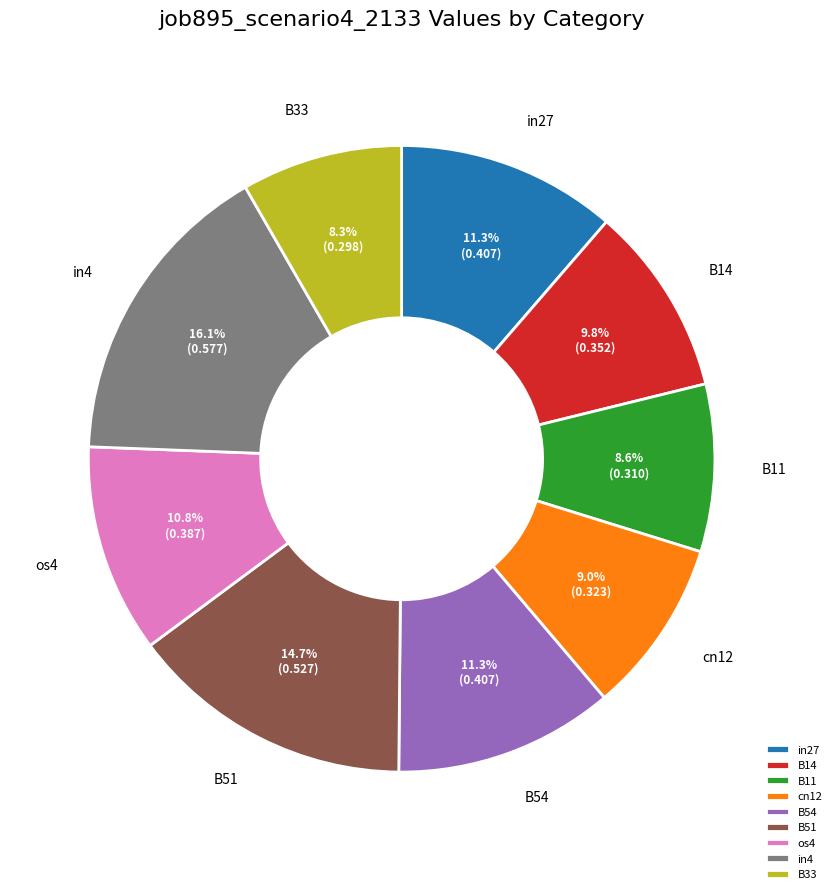

The B54 slice represents 11% of the pie. True or false?

True